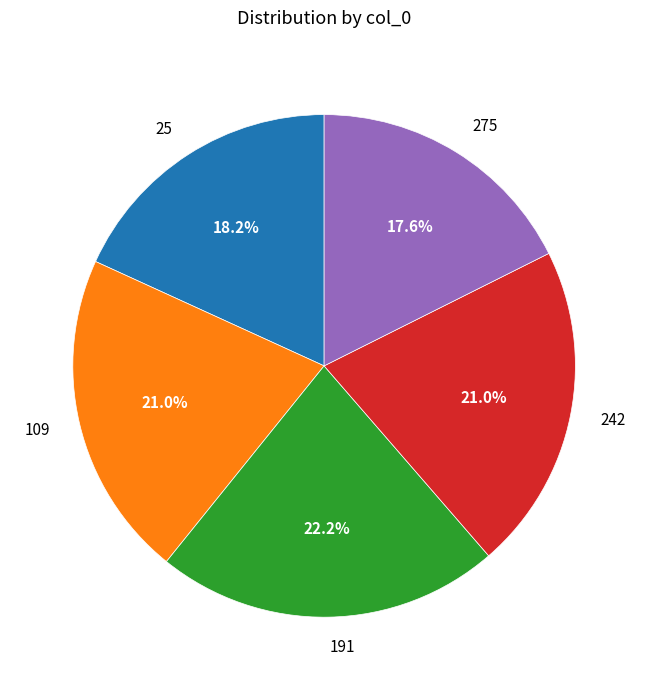

What percentage is the 242 slice, to the nearest percent?

21%